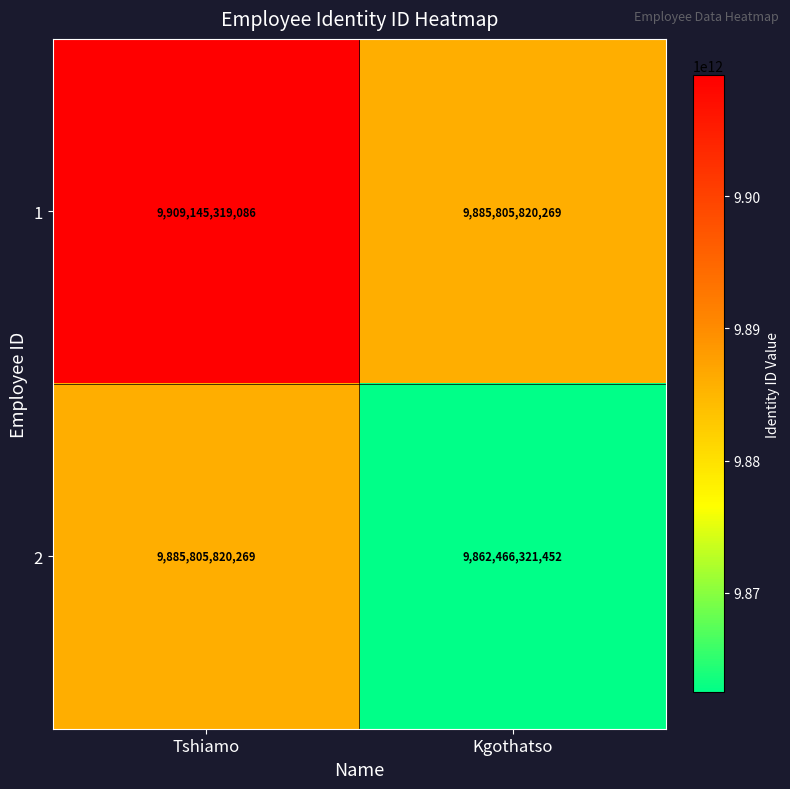

Reading left to right, extract all data points from this chart.

1: 9909145319086	9885805820269
2: 9885805820269	9862466321452